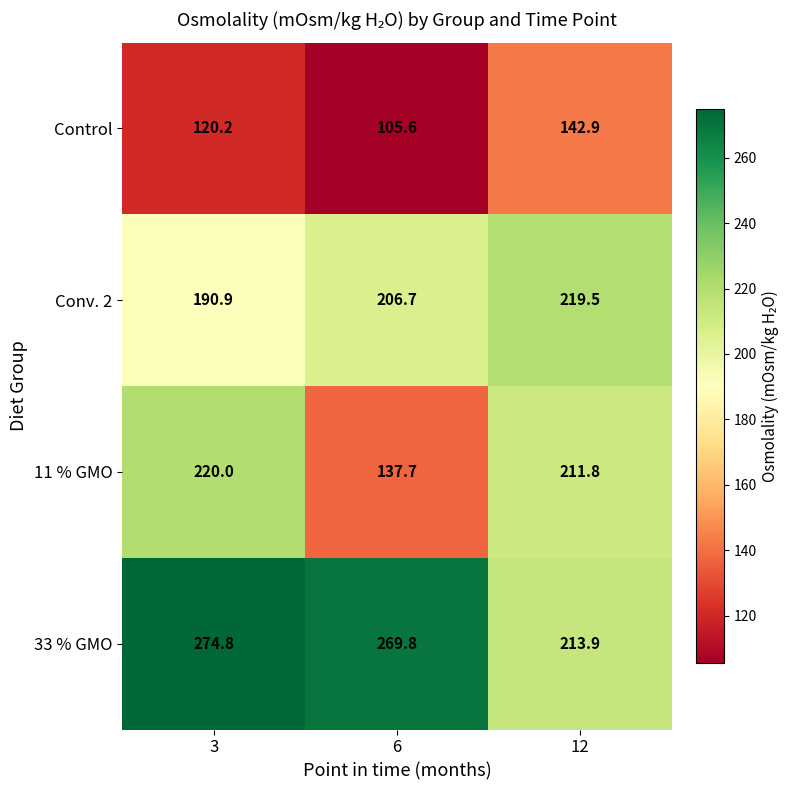

What is the maximum value shown in the chart?

274.8